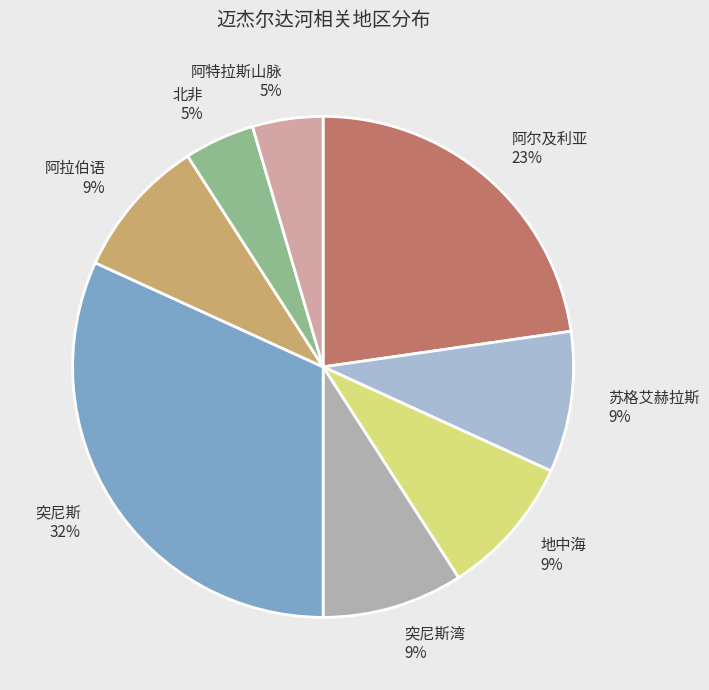

To the nearest percent, what portion does 突尼斯 represent?

32%